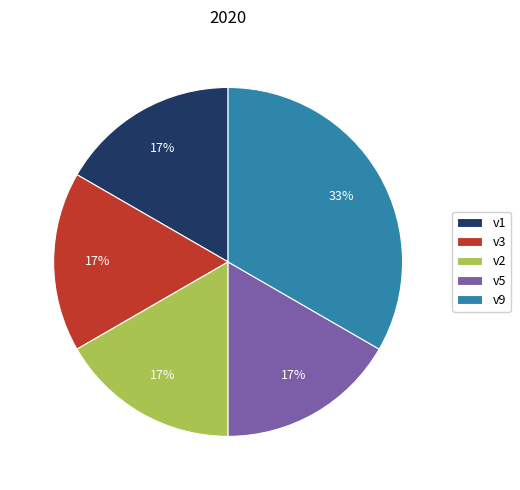

Approximately how many times larger is the value at v1 compared to v5?

1.0